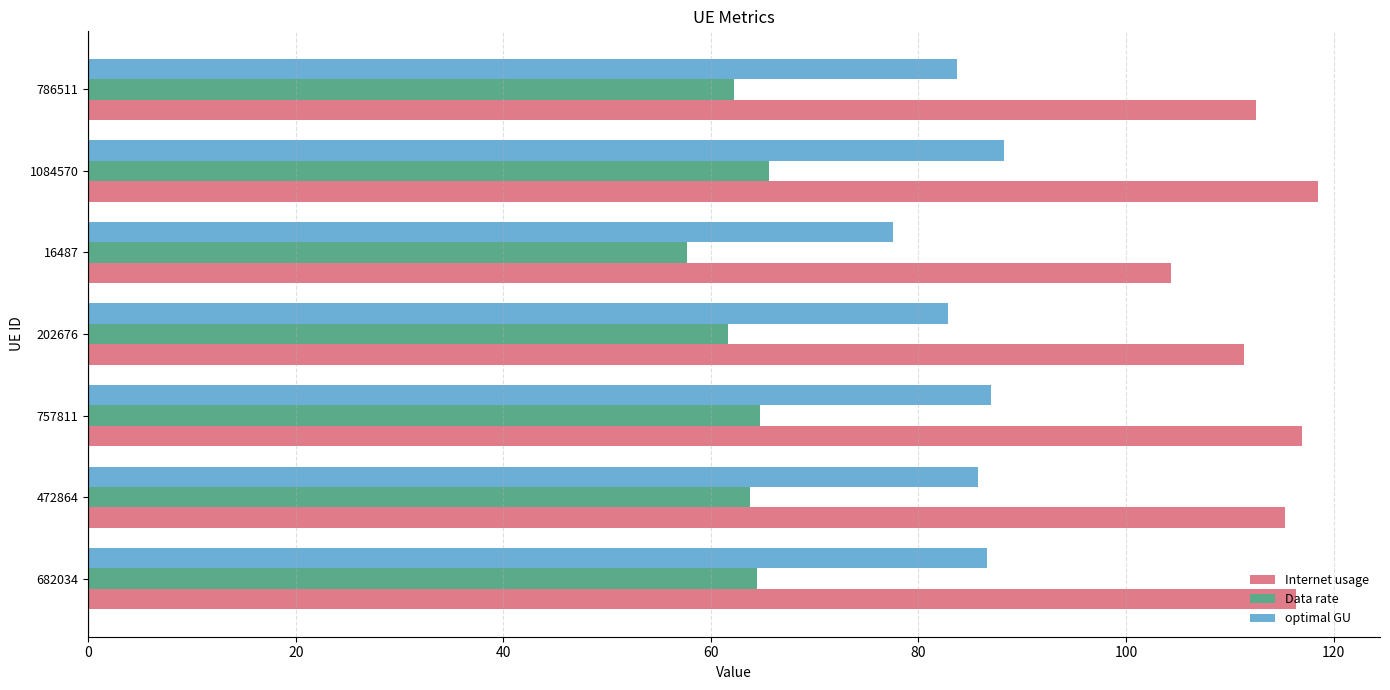

What is the difference between the second highest and minimum values in the Data rate series?

7.0